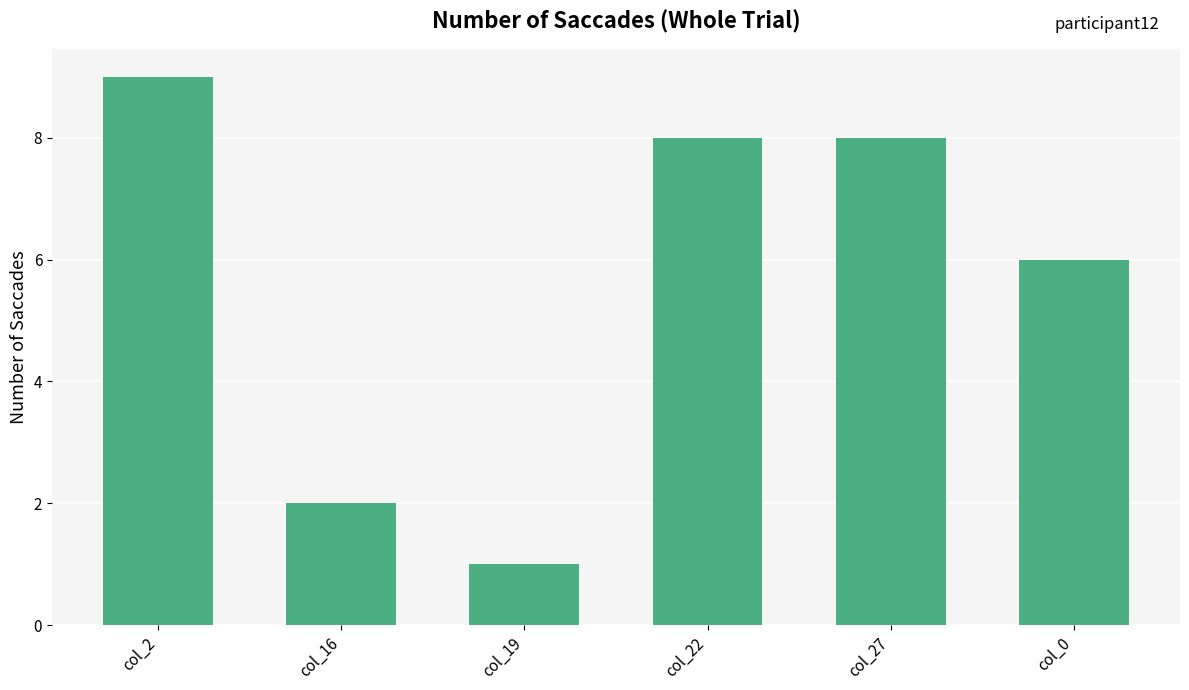

Where is the data nearest to the value 5?

col_0